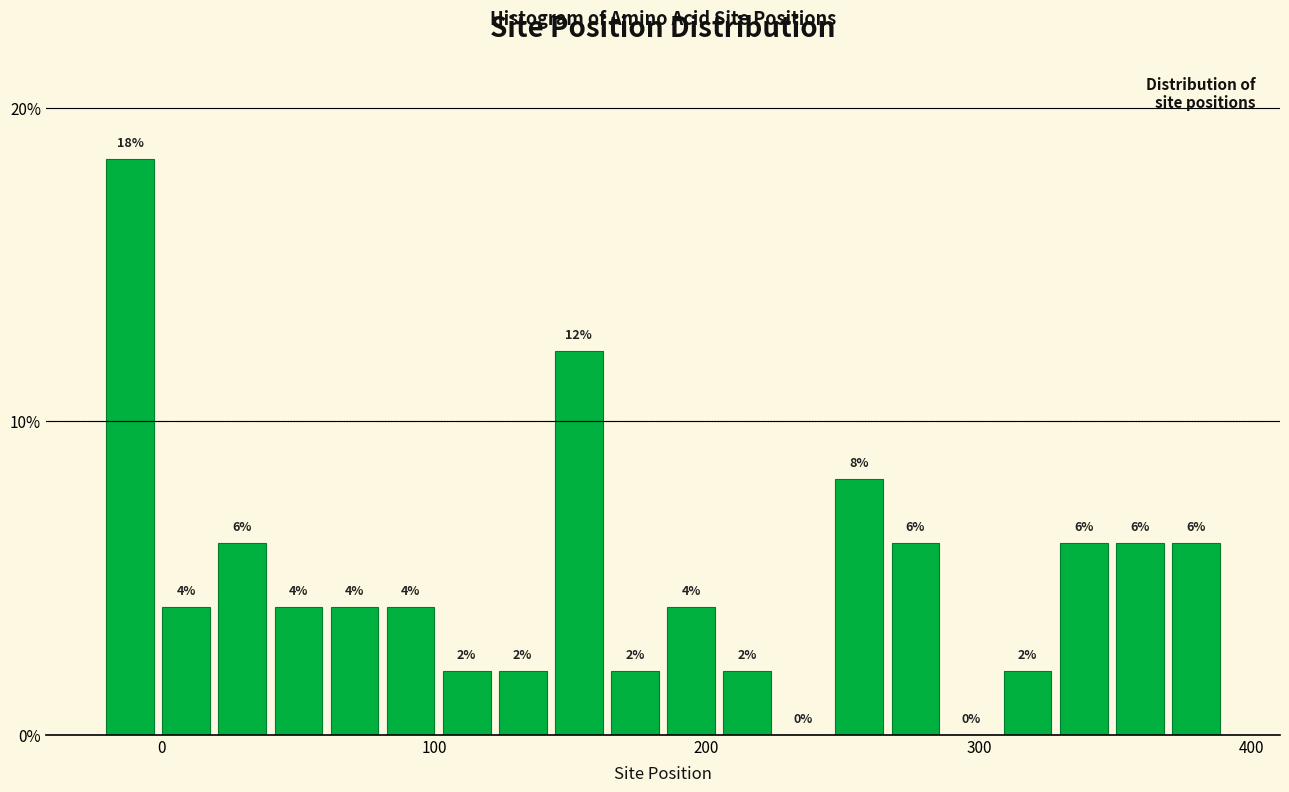

Around what value on the x-axis is the tallest bar? Give the approximate position of its centre, as read against the axis.

-10